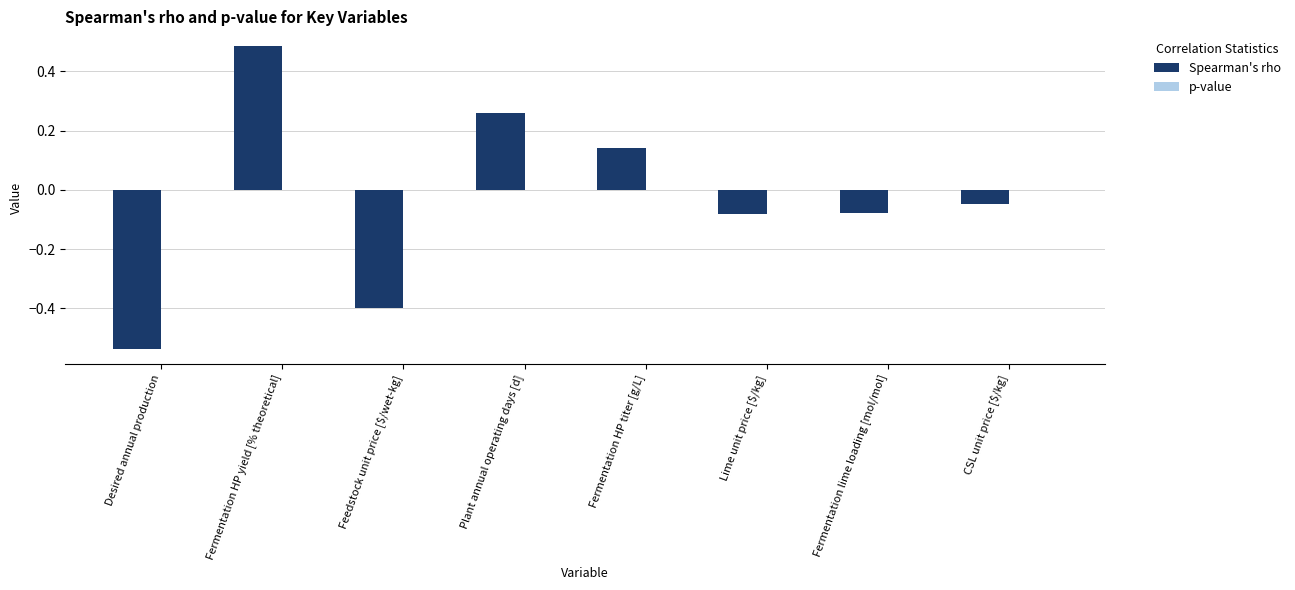

What is the difference between the Spearman's rho values at Feedstock unit price [$/wet-kg] and CSL unit price [$/kg]?

0.4